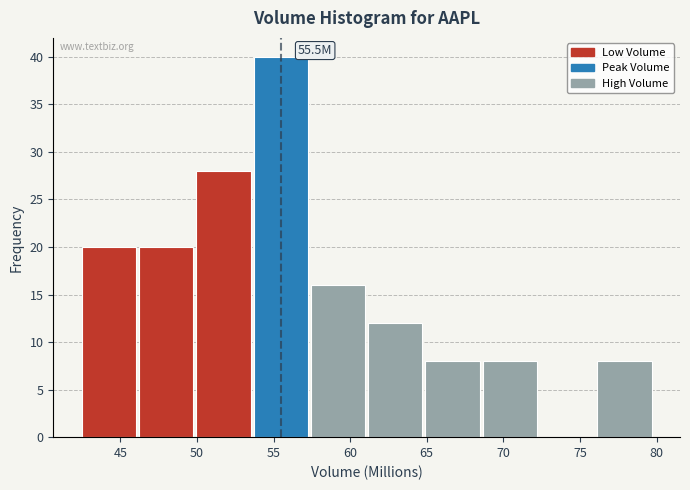

Which range on the x-axis has the tallest bar?

53.5 to 57.5